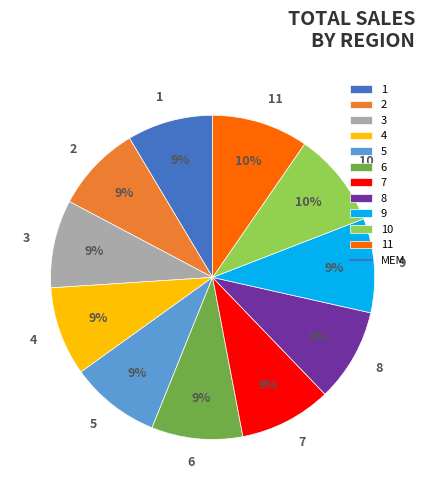

True or false: 9 accounts for 9% of the total.

True